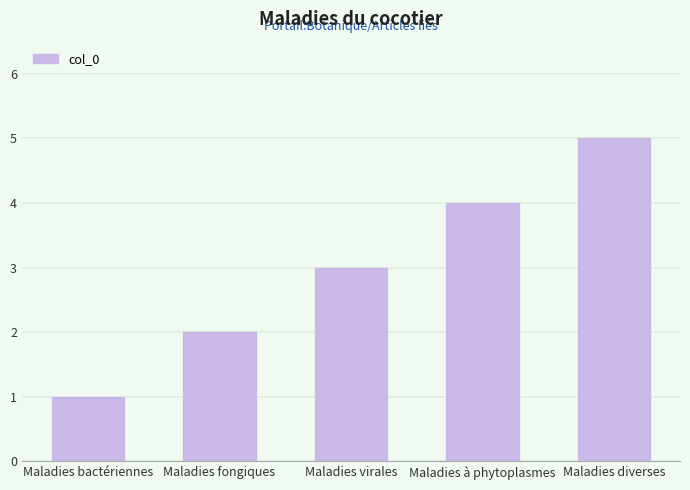

What is the sum of the values at Maladies à phytoplasmes and Maladies virales?

7